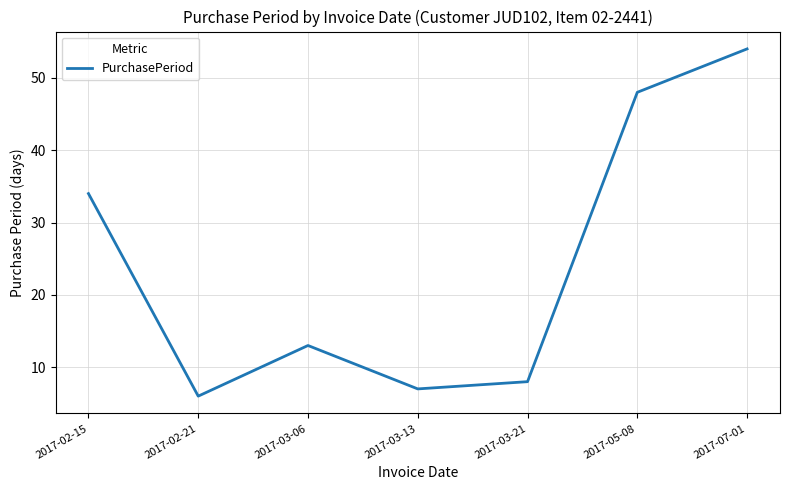

The value at 2017-03-21 is 5. True or false?

False